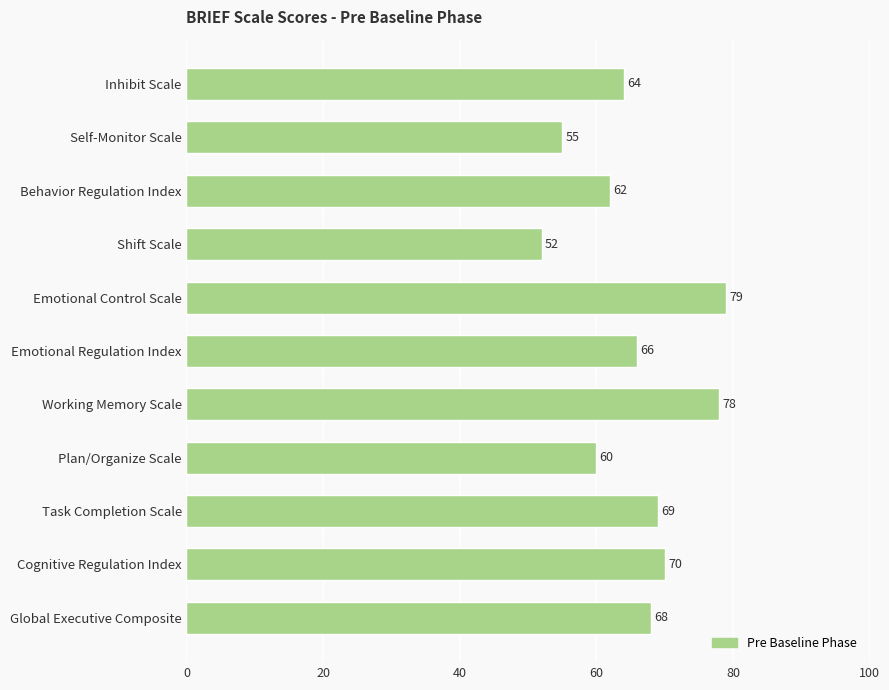

Which label corresponds to the largest value in the chart?

Emotional Control Scale